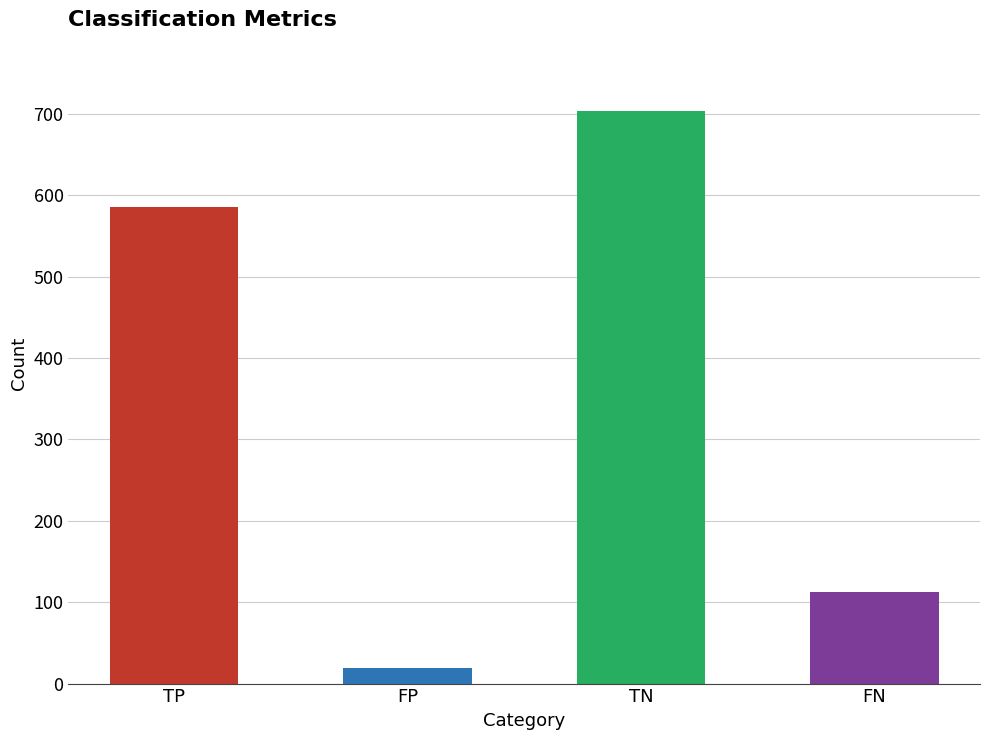

What is the maximum value shown in the chart?

703